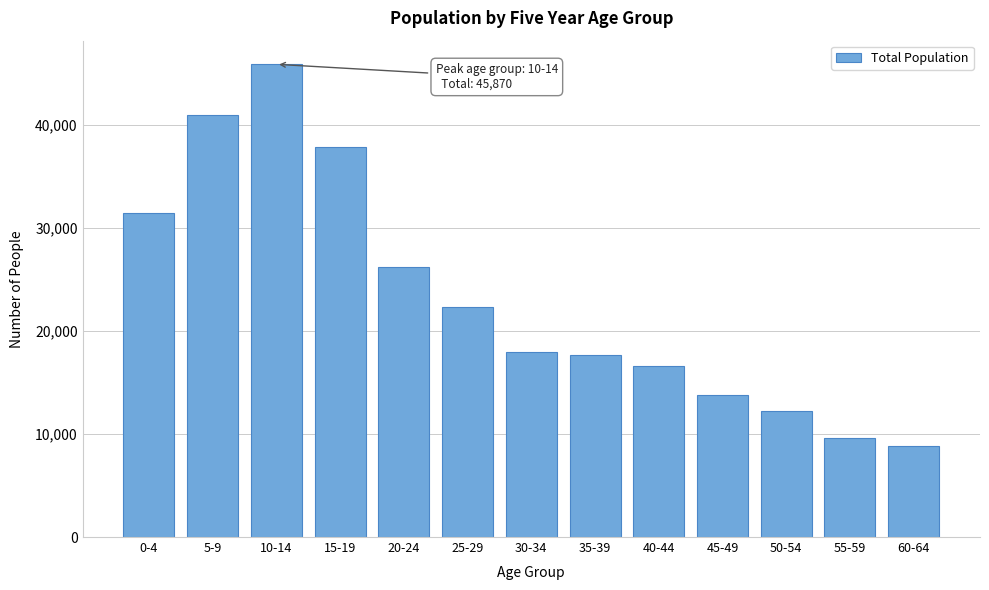

Reading left to right, list all the values displayed in this chart.

31487	40952	45870	37870	26164	22304	17917	17657	16554	13828	12195	9619	8854